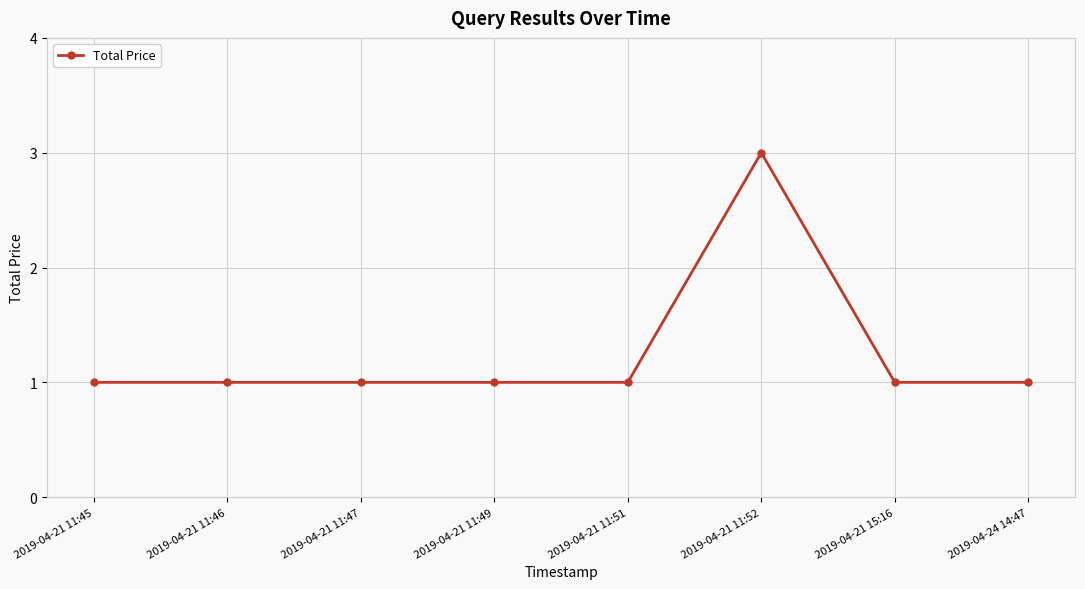

True or false: the data shows 1 at 2019-04-21 11:46.

True